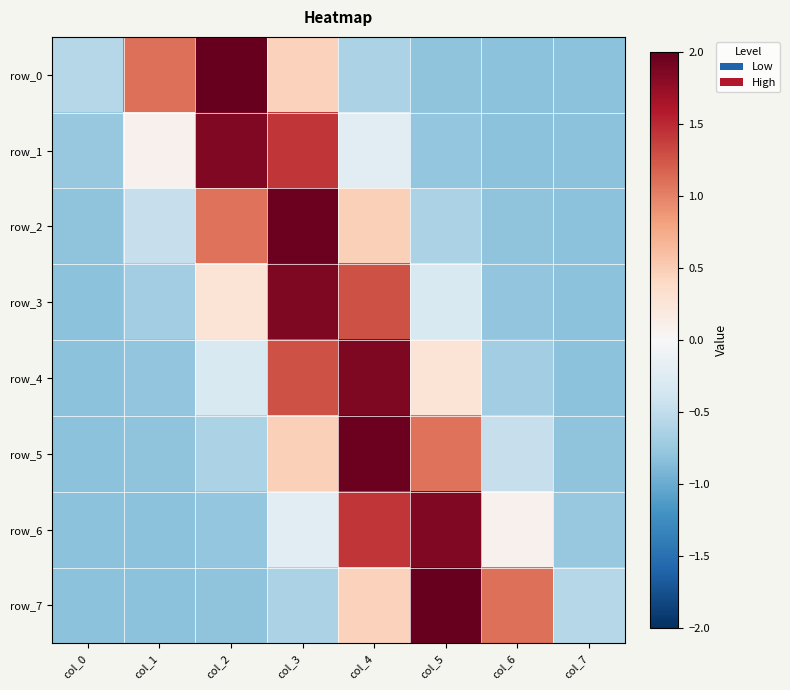

Reading right to left, transcribe all the data shown in this chart.

row_0: col_7=-0.8	col_6=-0.8	col_5=-0.8	col_4=-0.6	col_3=0.5	col_2=2.1	col_1=1.1	col_0=-0.6
row_1: col_7=-0.8	col_6=-0.8	col_5=-0.8	col_4=-0.2	col_3=1.4	col_2=1.9	col_1=0.1	col_0=-0.8
row_2: col_7=-0.8	col_6=-0.8	col_5=-0.6	col_4=0.5	col_3=2.0	col_2=1.1	col_1=-0.5	col_0=-0.8
row_3: col_7=-0.8	col_6=-0.8	col_5=-0.3	col_4=1.3	col_3=1.9	col_2=0.3	col_1=-0.7	col_0=-0.8
row_4: col_7=-0.8	col_6=-0.7	col_5=0.3	col_4=1.9	col_3=1.3	col_2=-0.3	col_1=-0.8	col_0=-0.8
row_5: col_7=-0.8	col_6=-0.5	col_5=1.1	col_4=2.0	col_3=0.5	col_2=-0.6	col_1=-0.8	col_0=-0.8
row_6: col_7=-0.8	col_6=0.1	col_5=1.9	col_4=1.4	col_3=-0.2	col_2=-0.8	col_1=-0.8	col_0=-0.8
row_7: col_7=-0.6	col_6=1.1	col_5=2.1	col_4=0.5	col_3=-0.6	col_2=-0.8	col_1=-0.8	col_0=-0.8